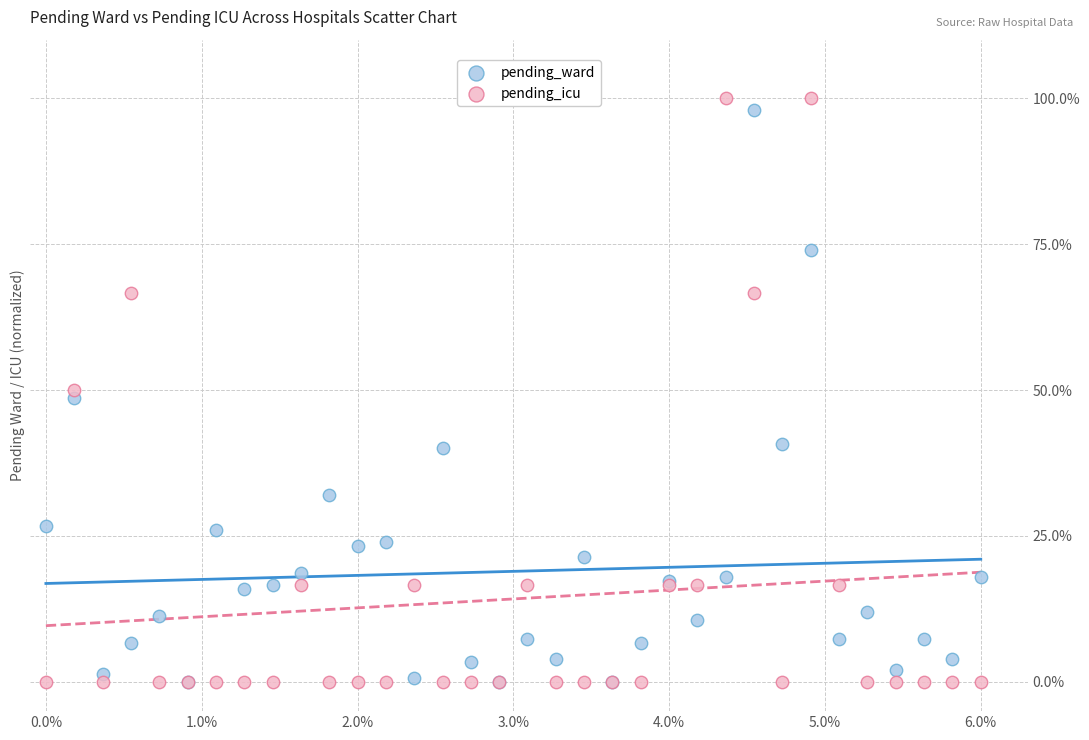

What are all the series names shown in the legend?

pending_ward, pending_icu